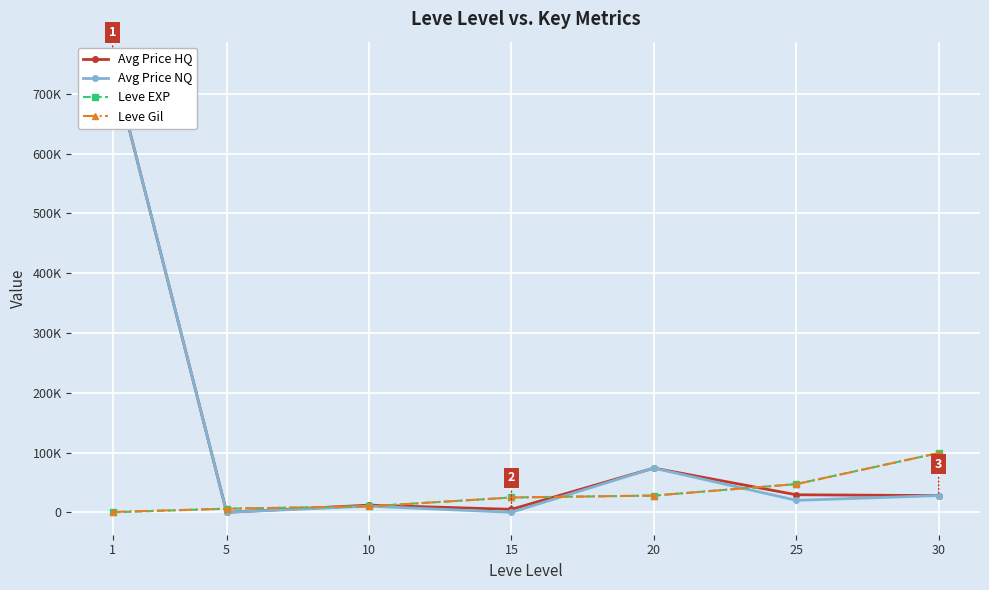

Reading left to right, list all the values displayed in this chart.

Avg Price HQ: 1=750000	5=0	10=12000	15=4999	20=73997	25=29347	30=28000
Avg Price NQ: 1=750000	5=0	10=10250	15=0	20=73997	25=20029	30=27997
Leve EXP: 1=1	5=6030	10=9990	15=24790	20=28010	25=47200	30=99220
Leve Gil: 1=690	5=6030	10=9990	15=24790	20=28010	25=47200	30=99220